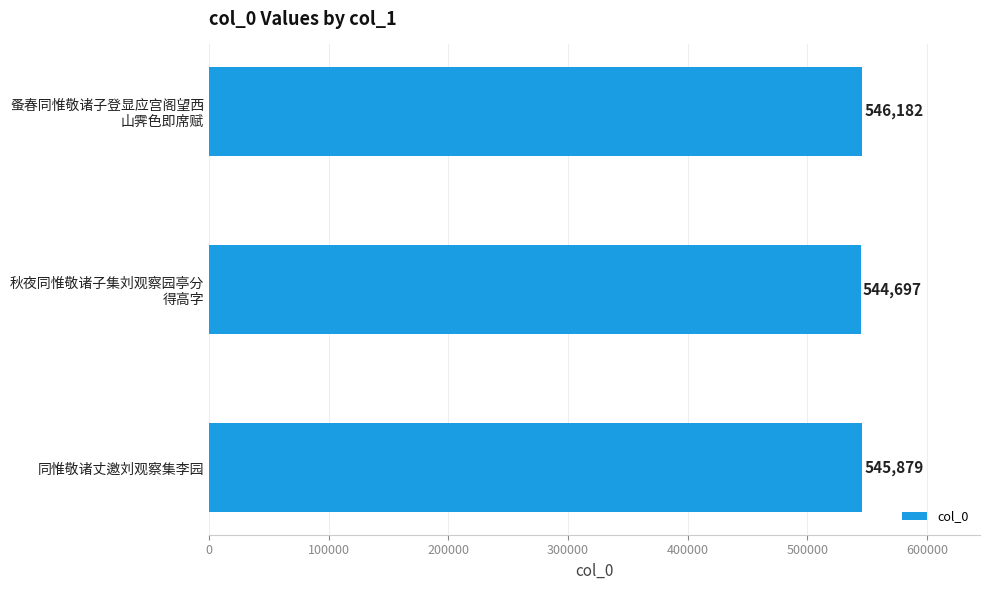

What is the difference between the maximum and minimum values?

1485